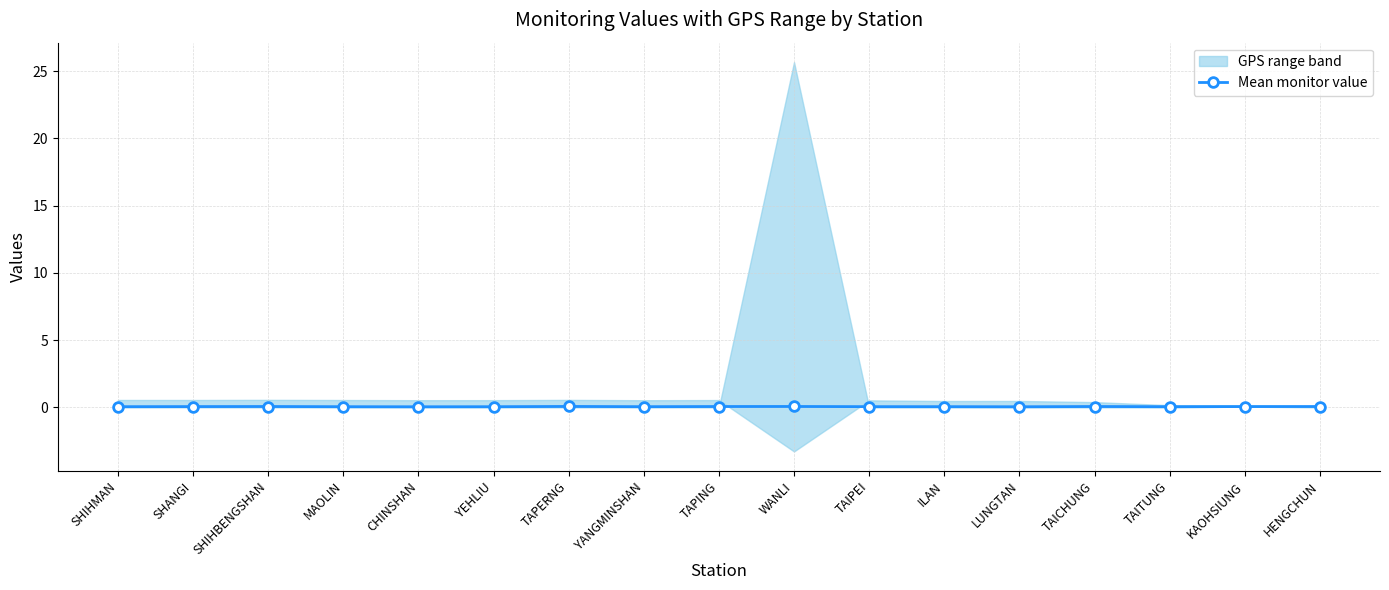

Which category has the lowest value across all series?

CHINSHAN